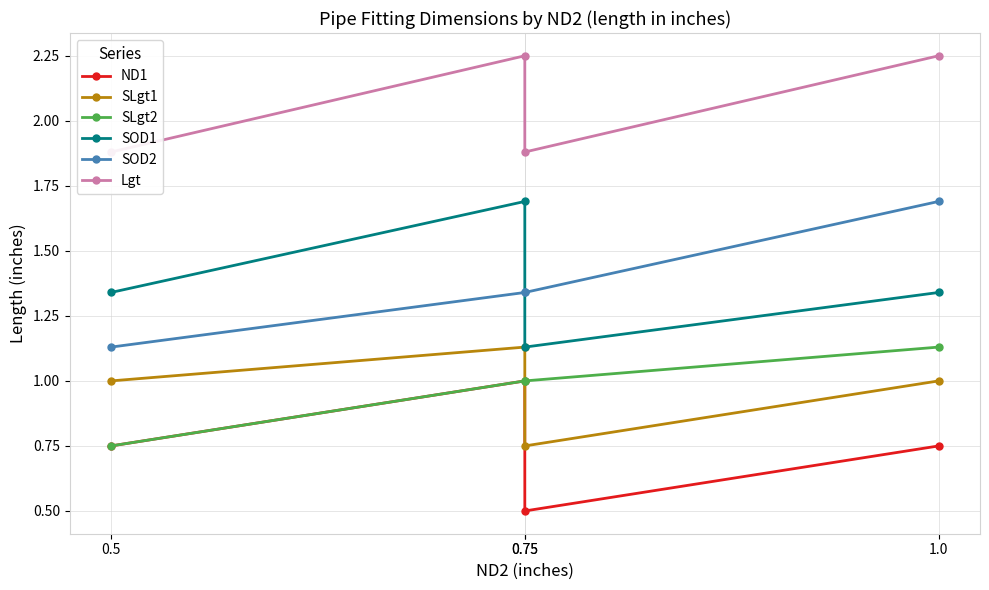

True or false: Lgt and SOD1 intersect in this chart.

False